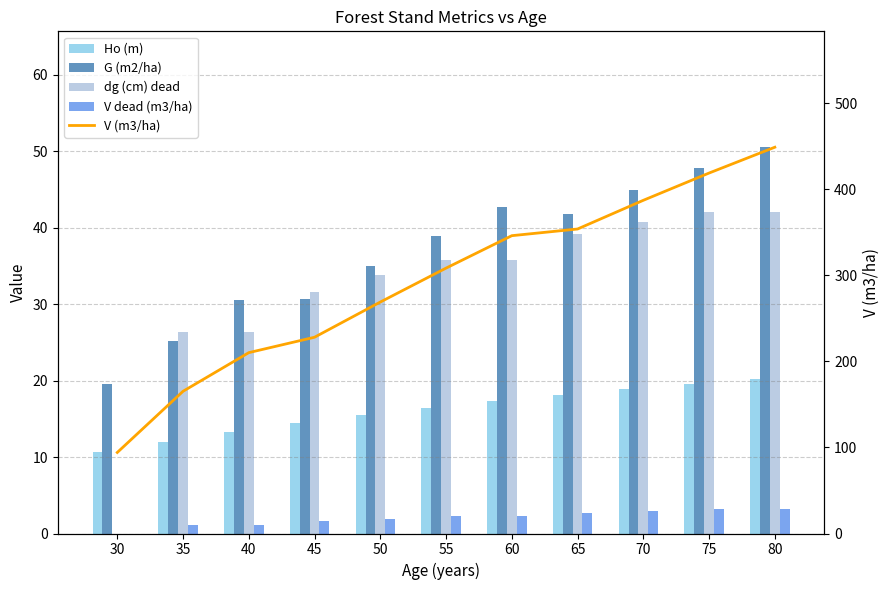

Which series changed the most between 35 and 45?

V (m3/ha)